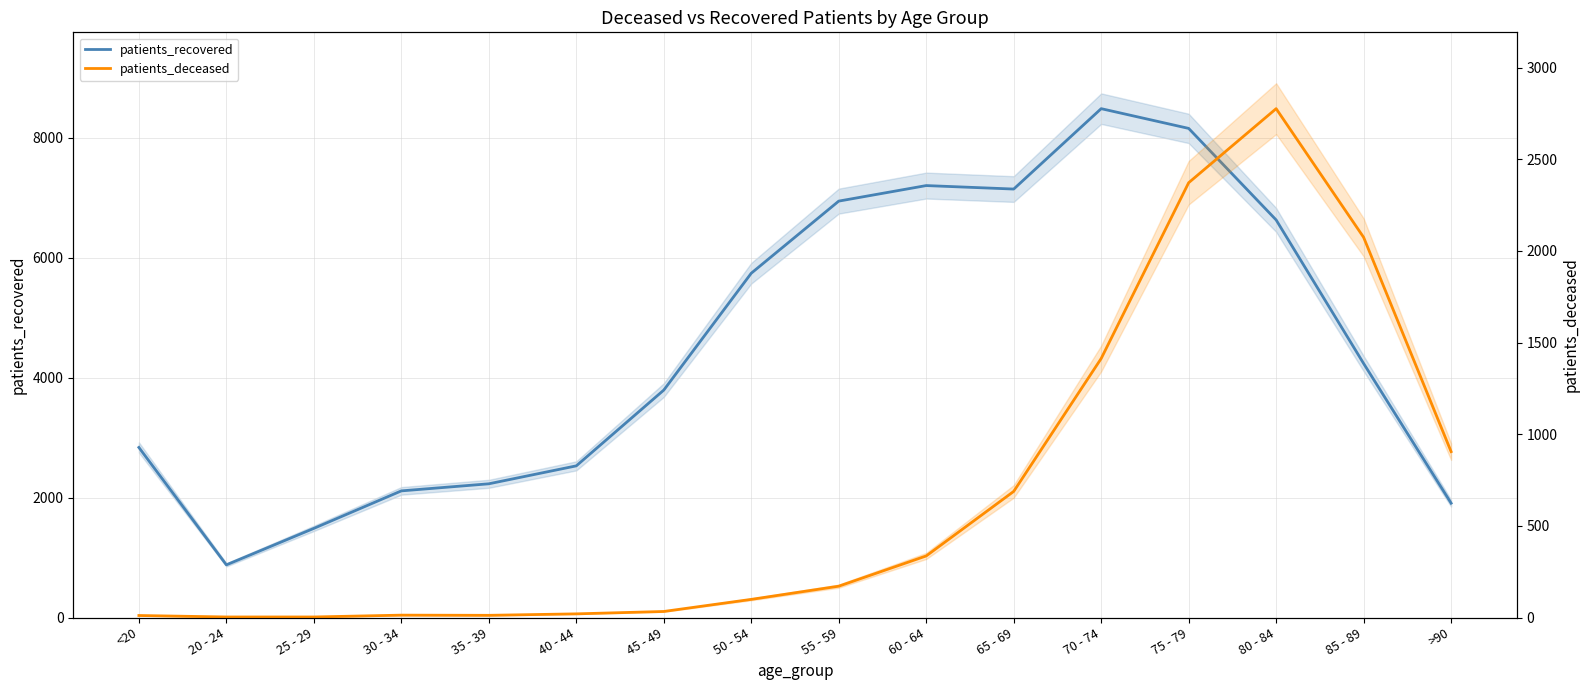

What is the difference between the patients_recovered values at 70 - 74 and 35 - 39?

6253